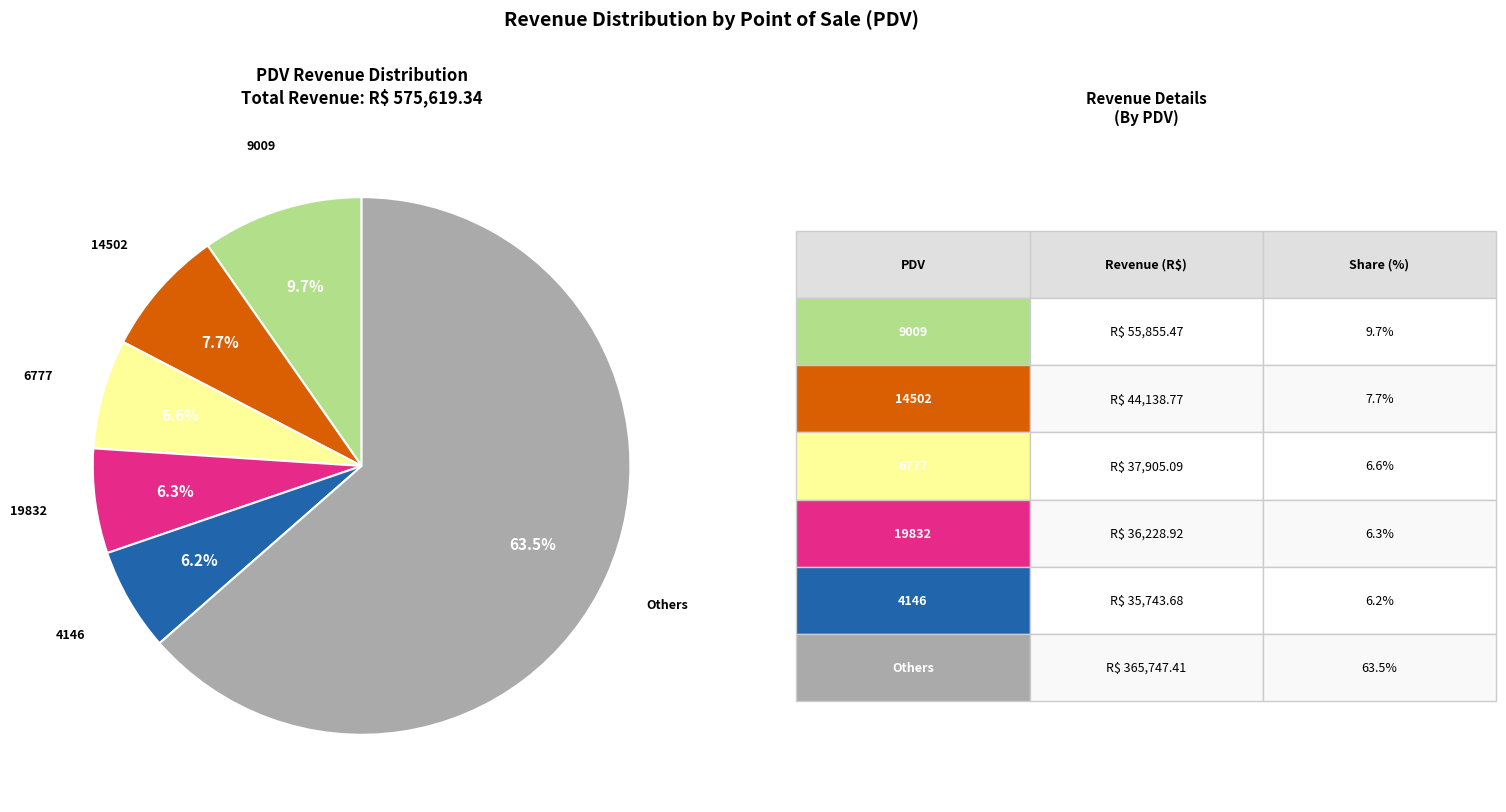

How many slices are in this pie chart?

6